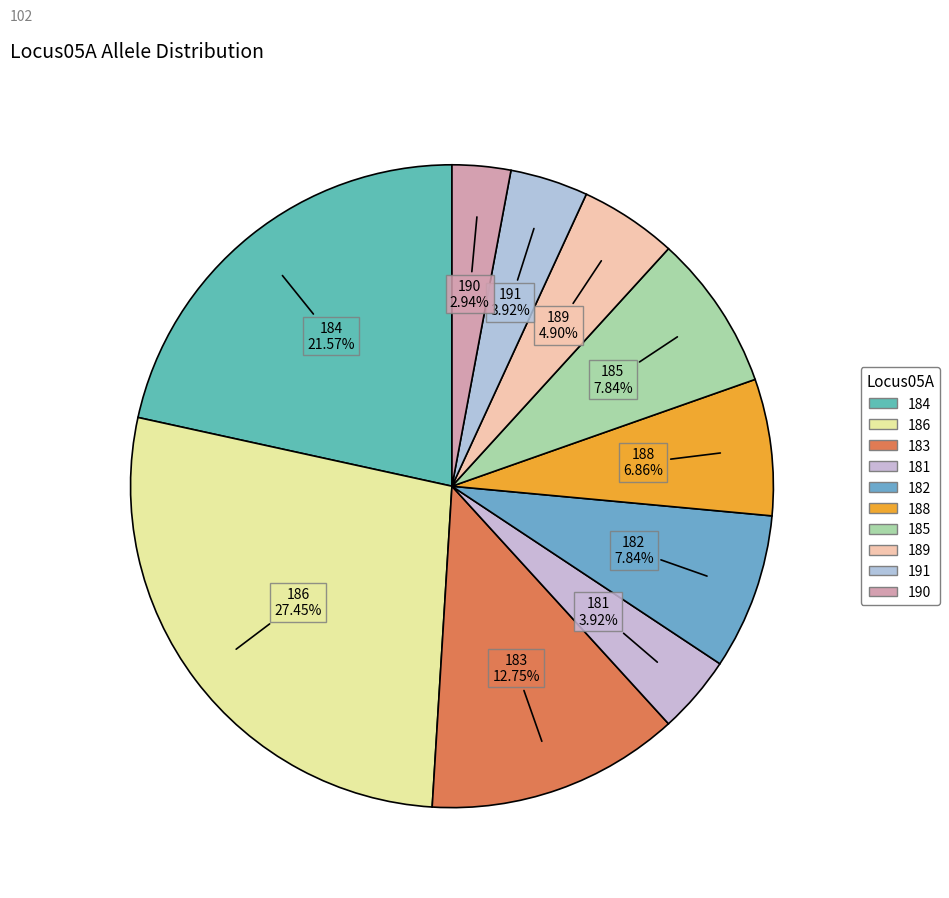

To the nearest percent, what is the combined percentage of 183 and 189?

18%